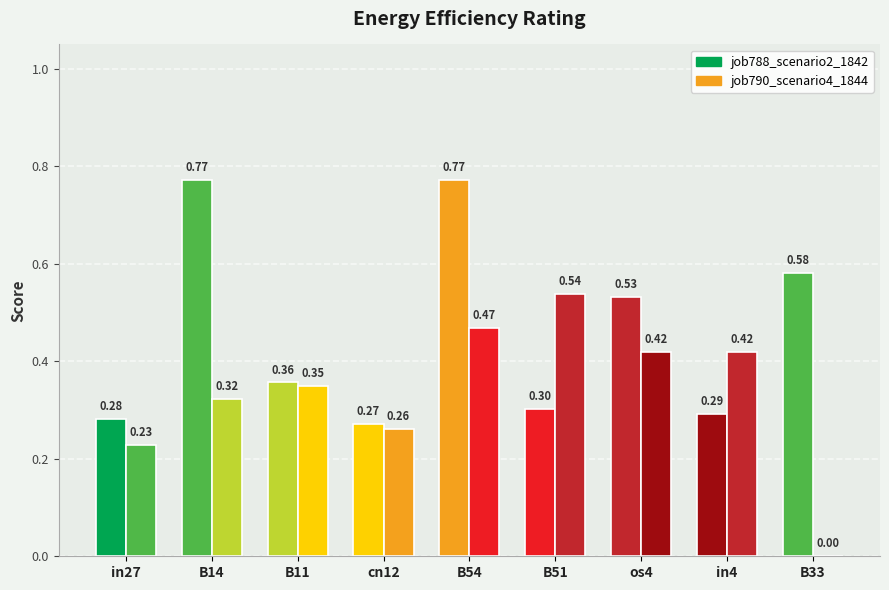

What is the total value across all series at B14?

1.1